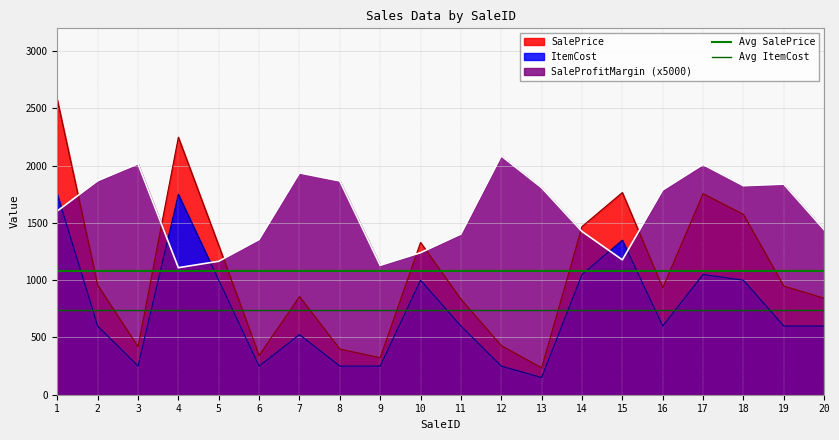

How many intersections are there between SaleProfitMargin (x5000) and SalePrice?

7